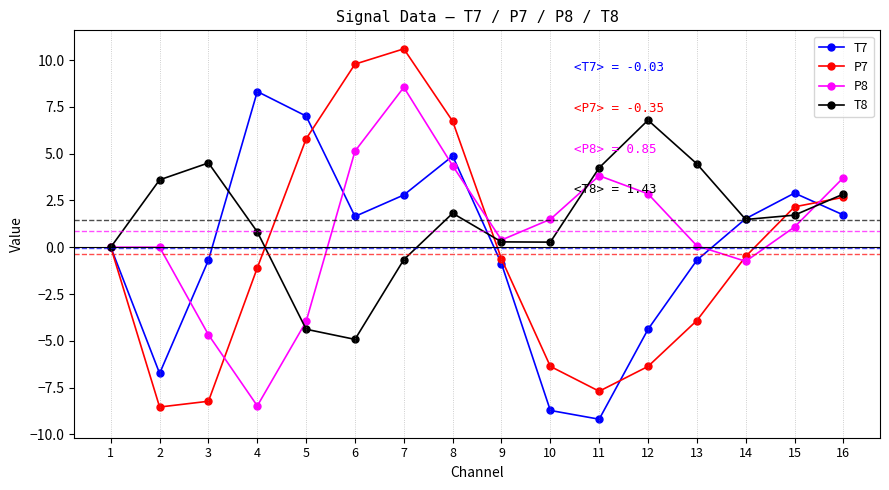

Is this an area chart (filled region under the line)?

No